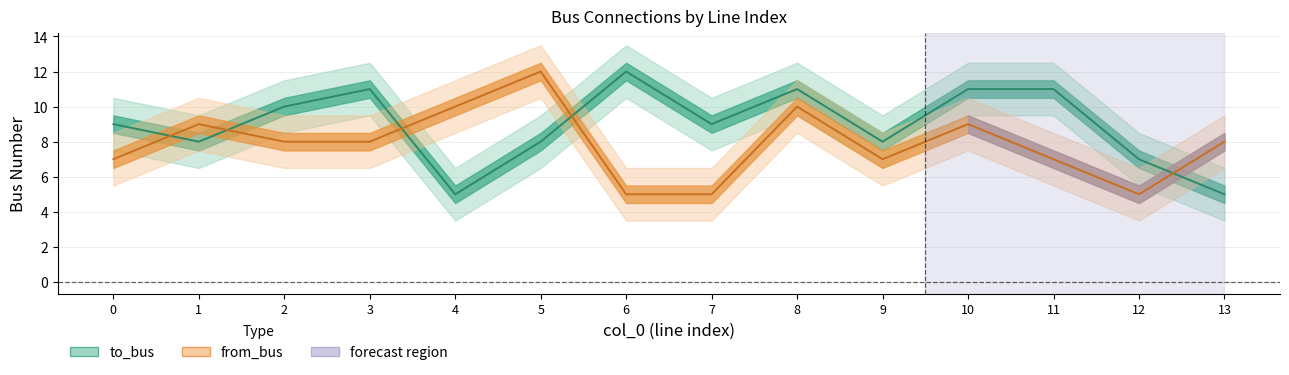

The from_bus series shows 8 at 5. True or false?

False